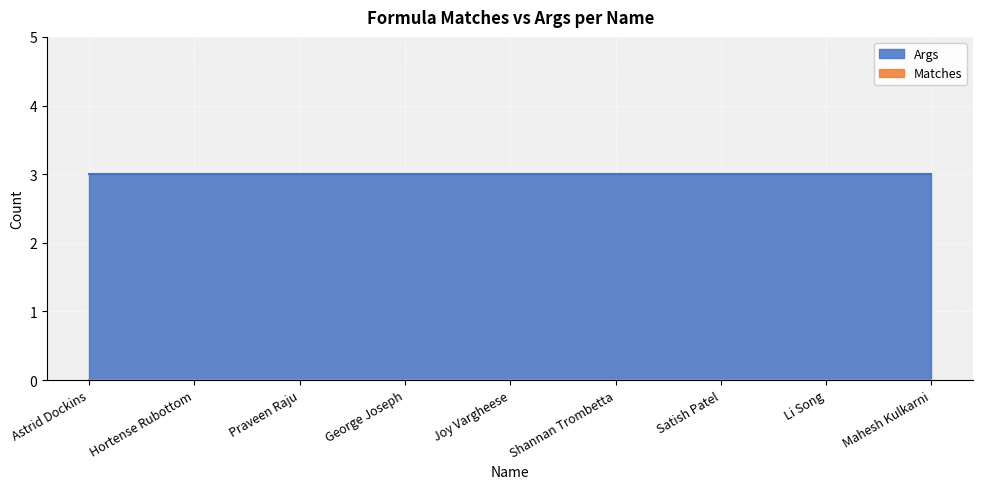

At how many categories does at least one series exceed 2?

9